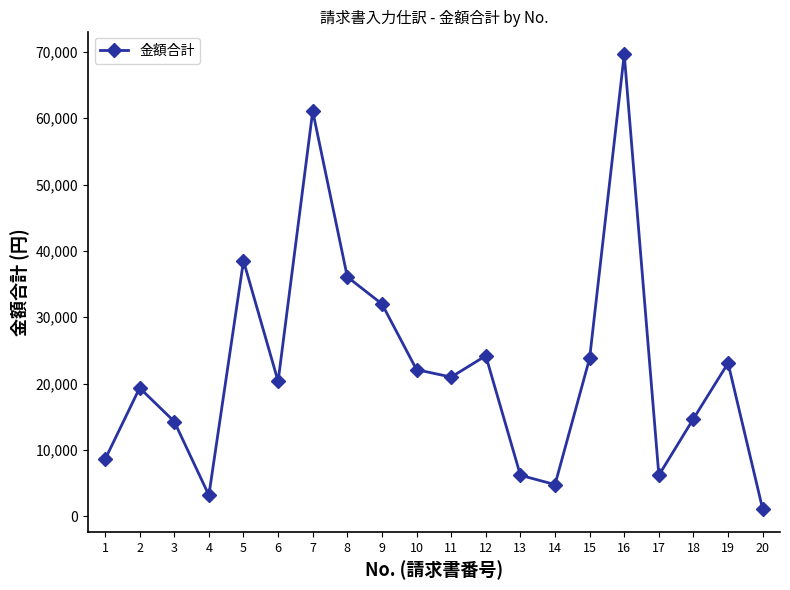

Count the number of categories in the chart.

20